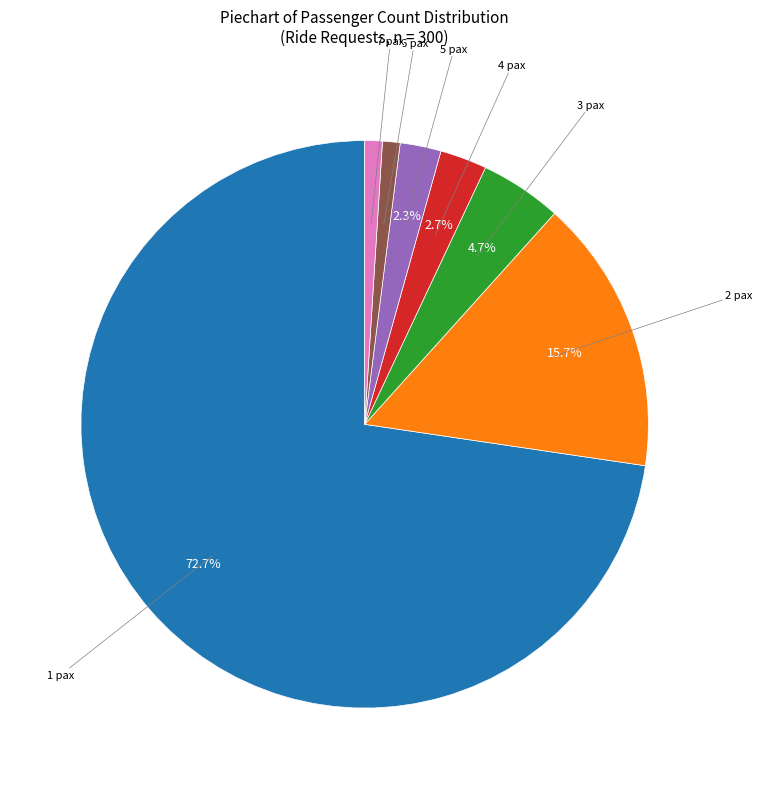

Does any single category account for the majority?

Yes